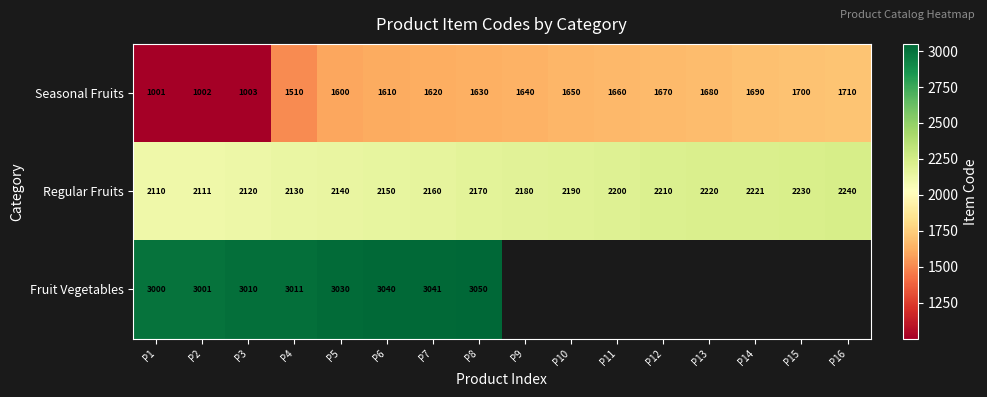

Is the value of Fruit Vegetables at P4 greater than the value of Seasonal Fruits at P3?

Yes